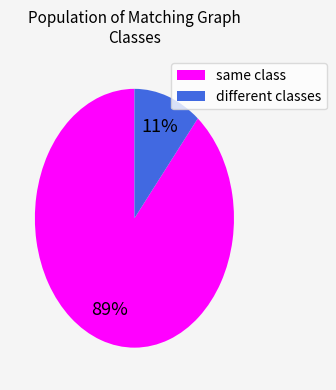

Does any single category account for the majority?

Yes